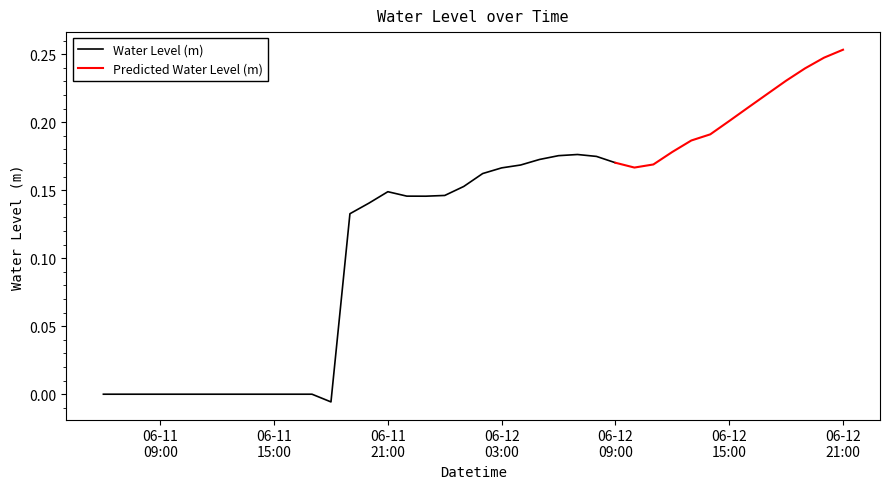

Reading left to right, transcribe all the data shown in this chart.

2024-06-11 06:00:00=-0.0	2024-06-11 07:00:00=-0.0	2024-06-11 08:00:00=-0.0	2024-06-11 09:00:00=-0.0	2024-06-11 10:00:00=-0.0	2024-06-11 11:00:00=-0.0	2024-06-11 12:00:00=-0.0	2024-06-11 13:00:00=-0.0	2024-06-11 14:00:00=-0.0	2024-06-11 15:00:00=-0.0	2024-06-11 16:00:00=-0.0	2024-06-11 17:00:00=-0.0	2024-06-11 18:00:00=-0.0	2024-06-11 19:00:00=0.1	2024-06-11 20:00:00=0.1	2024-06-11 21:00:00=0.1	2024-06-11 22:00:00=0.1	2024-06-11 23:00:00=0.1	2024-06-12 00:00:00=0.1	2024-06-12 01:00:00=0.2	2024-06-12 02:00:00=0.2	2024-06-12 03:00:00=0.2	2024-06-12 04:00:00=0.2	2024-06-12 05:00:00=0.2	2024-06-12 06:00:00=0.2	2024-06-12 07:00:00=0.2	2024-06-12 08:00:00=0.2	2024-06-12 09:00:00=0.2	2024-06-12 10:00:00=0.2	2024-06-12 11:00:00=0.2	2024-06-12 12:00:00=0.2	2024-06-12 13:00:00=0.2	2024-06-12 14:00:00=0.2	2024-06-12 15:00:00=0.2	2024-06-12 16:00:00=0.2	2024-06-12 17:00:00=0.2	2024-06-12 18:00:00=0.2	2024-06-12 19:00:00=0.2	2024-06-12 20:00:00=0.2	2024-06-12 21:00:00=0.3